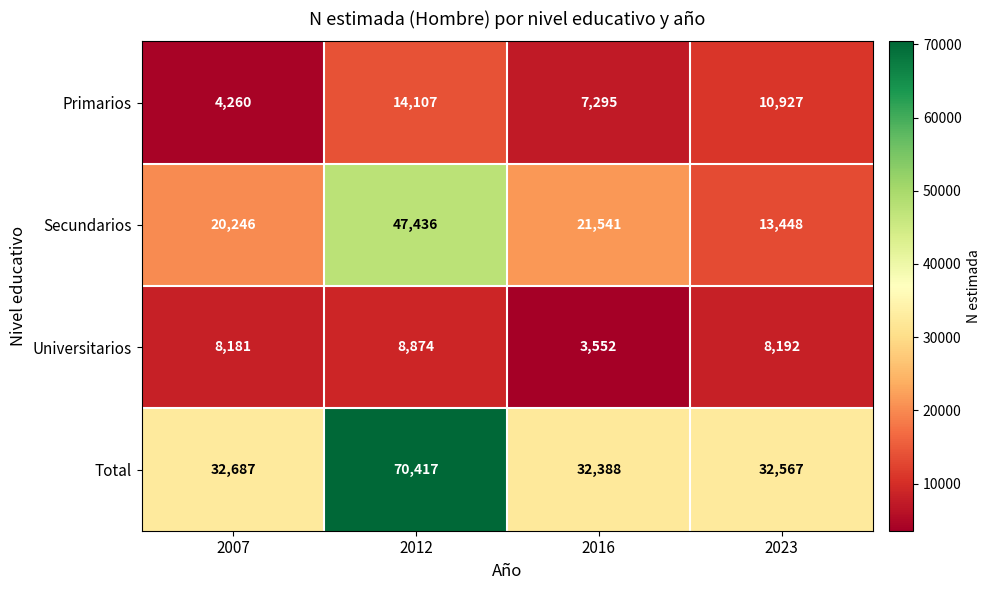

Reading left to right, list all the values displayed in this chart.

Primarios: 2007=4260	2012=14107	2016=7295	2023=10927
Secundarios: 2007=20246	2012=47436	2016=21541	2023=13448
Universitarios: 2007=8181	2012=8874	2016=3552	2023=8192
Total: 2007=32687	2012=70417	2016=32388	2023=32567